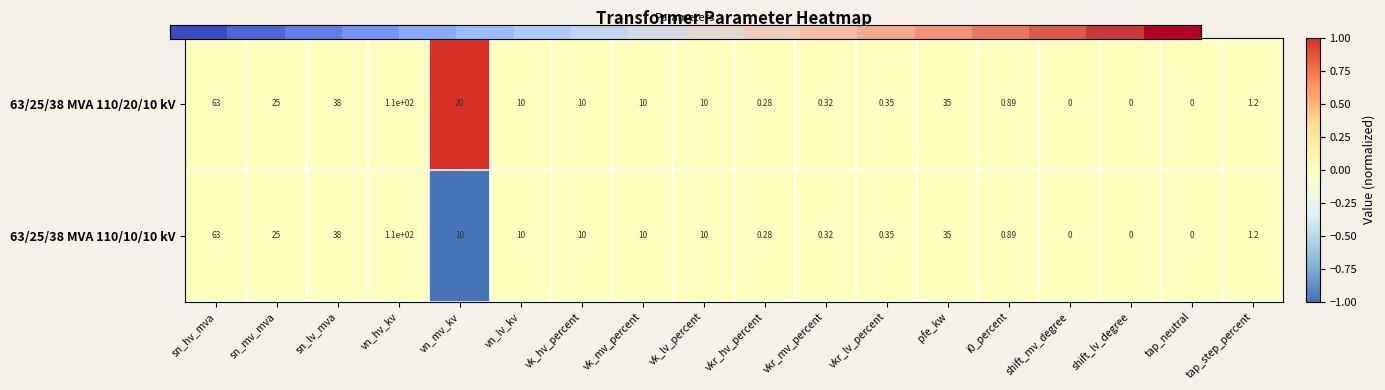

At which label is 63/25/38 MVA 110/20/10 kV closest to 55?

sn_hv_mva